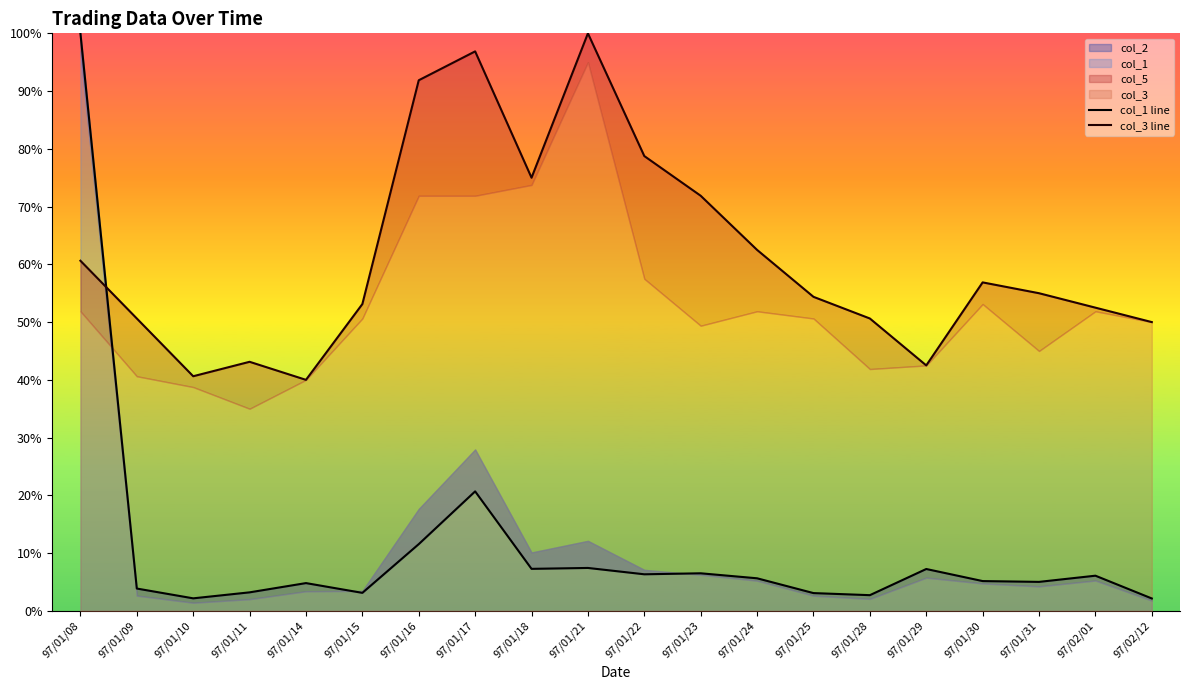

What position from the left is 97/01/29?

16